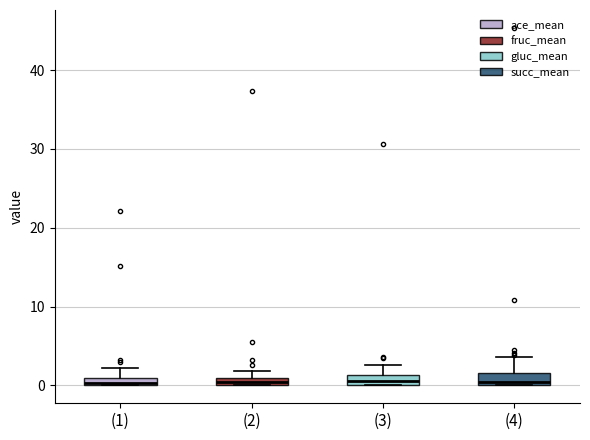

Where does the upper whisker of the box for (4) end on the y-axis? The values are not printed on the chart, so give them approximately, as read against the axis.

4